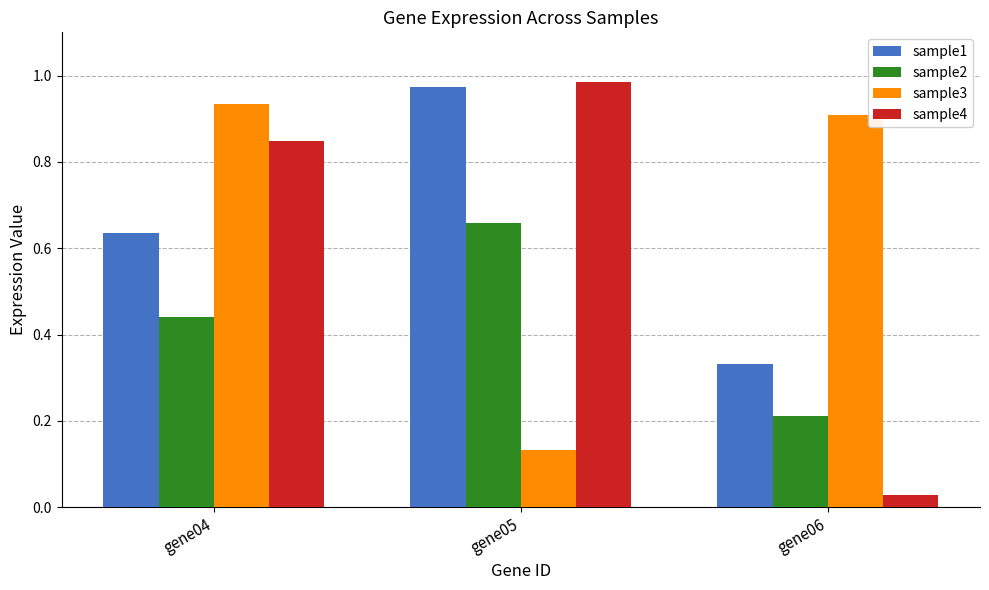

What is the total value across all series at gene06?

1.5